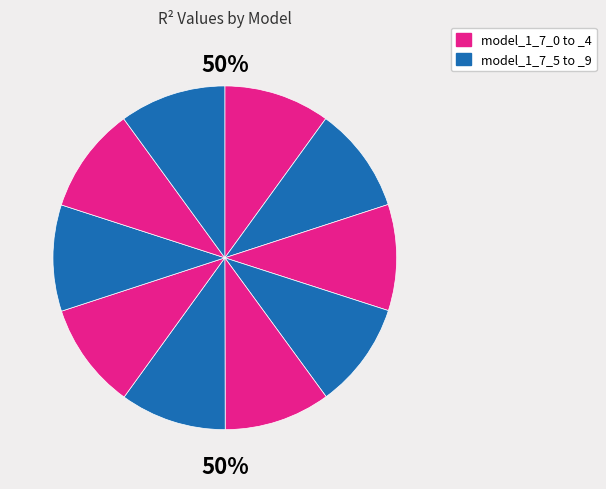

To the nearest percent, what portion does model_1_7_6 represent?

10%